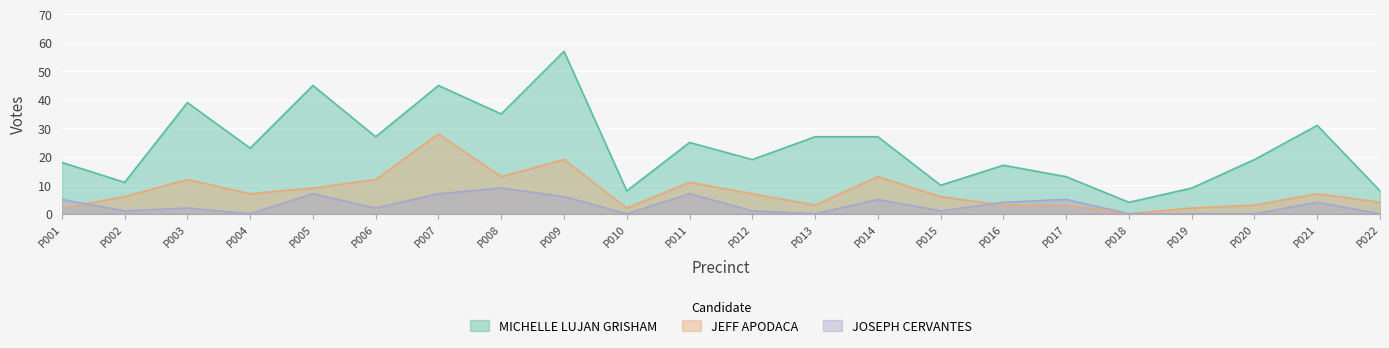

What is the difference between the highest and lowest values at P002?

10